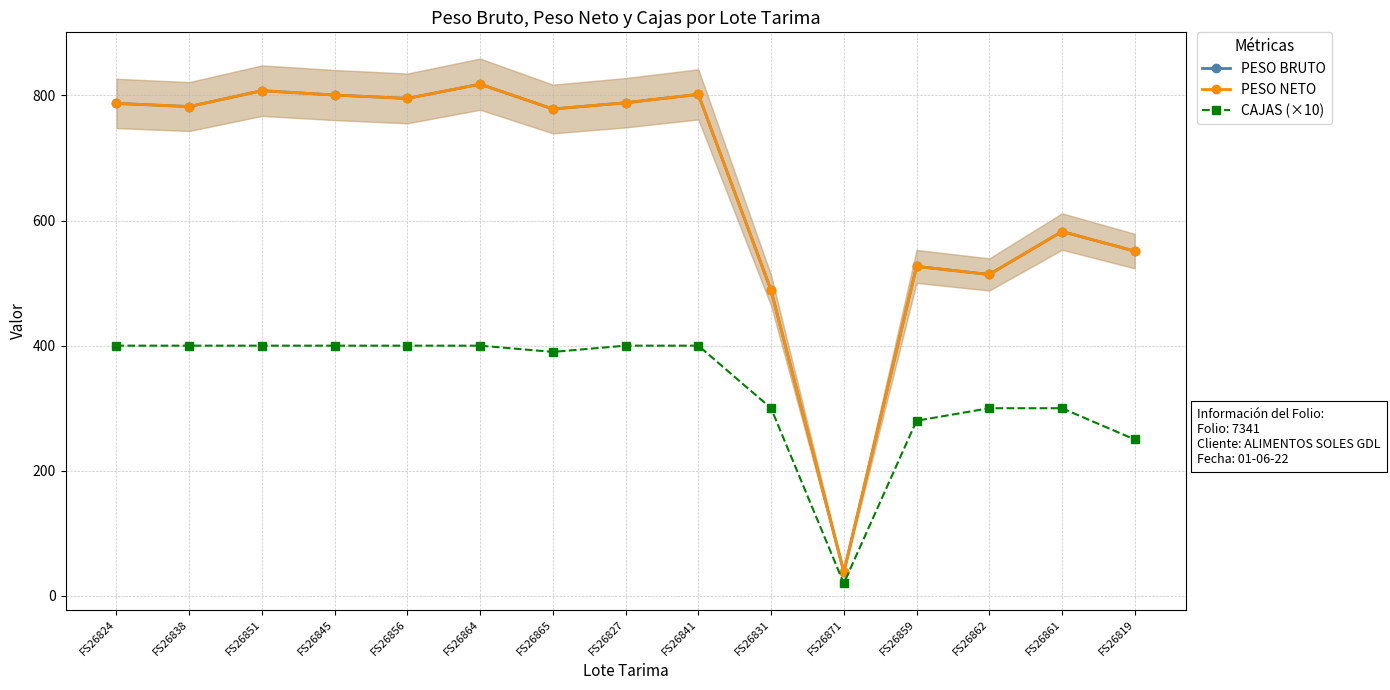

What is the label of the 7th point from the left?

FS26865